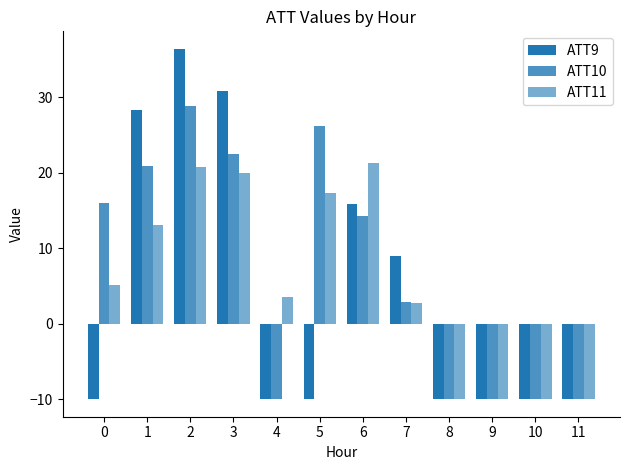

What is the difference between the ATT11 values at 3 and 10?

30.0